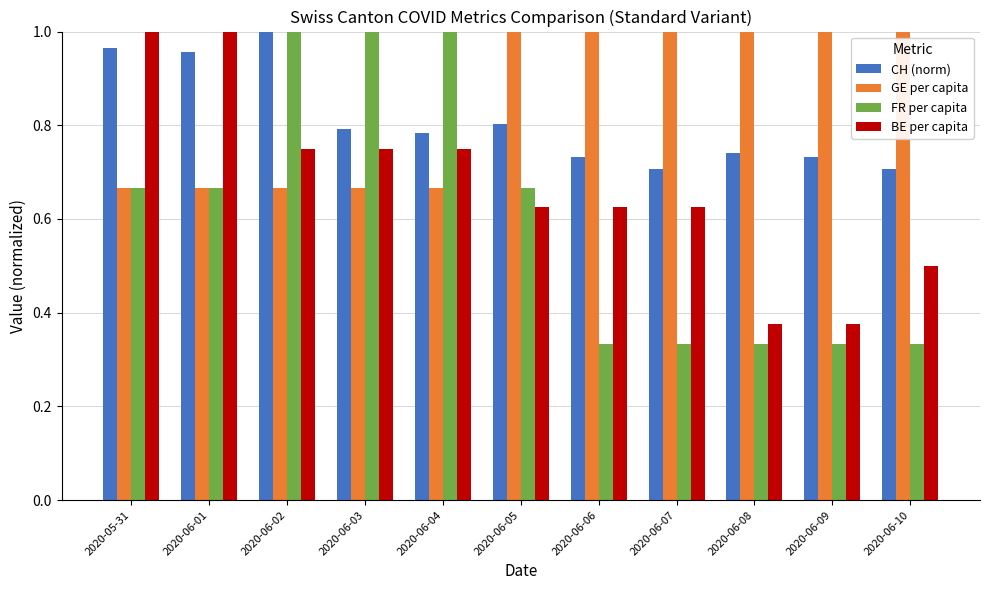

What position from the left is 2020-06-05?

6